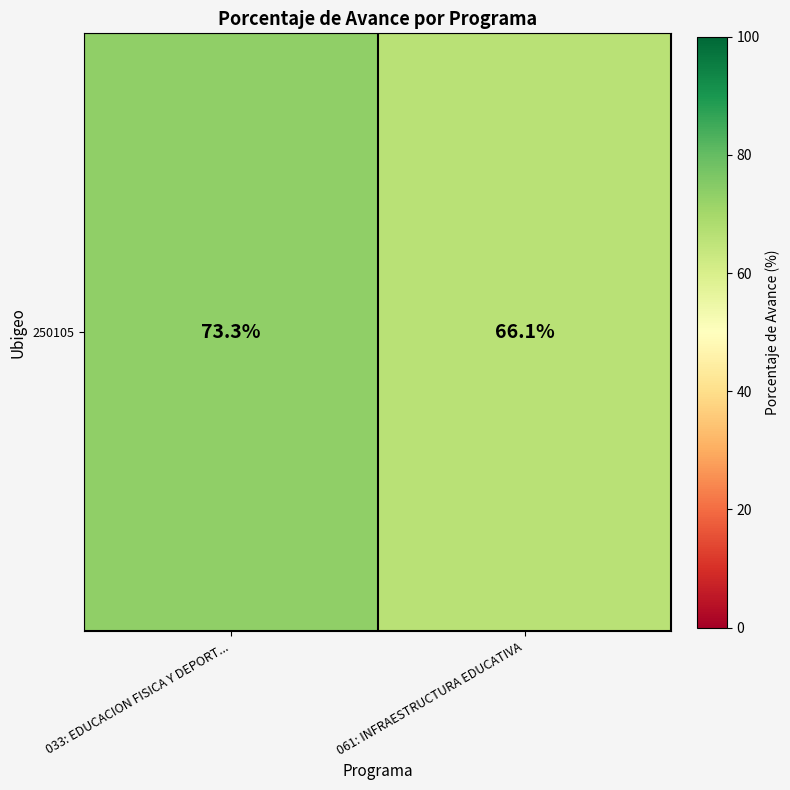

What value does the data have at 061: INFRAESTRUCTURA EDUCATIVA?

66.1